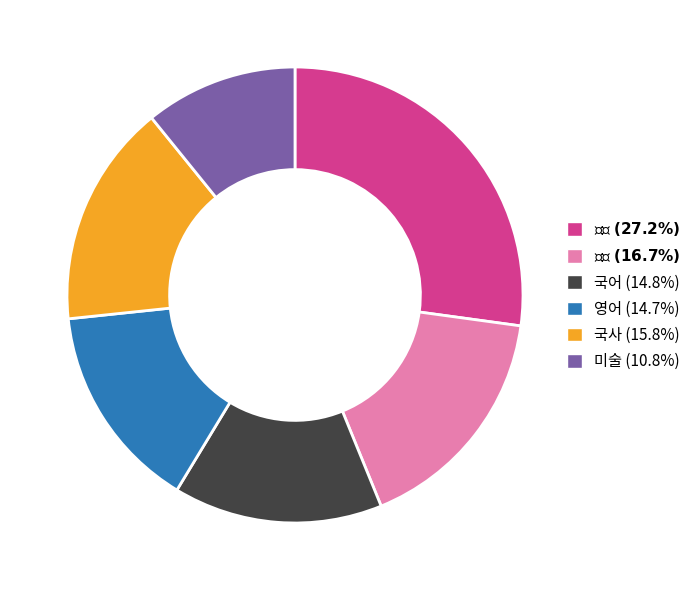

Does any single category account for the majority?

No